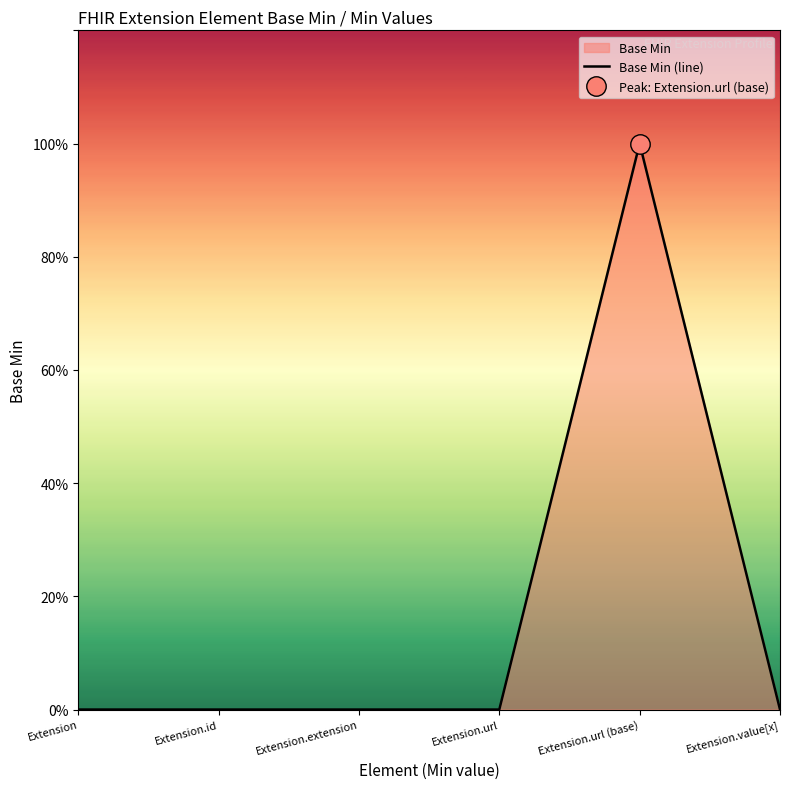

What value does the data have at Extension.url (base)?

1